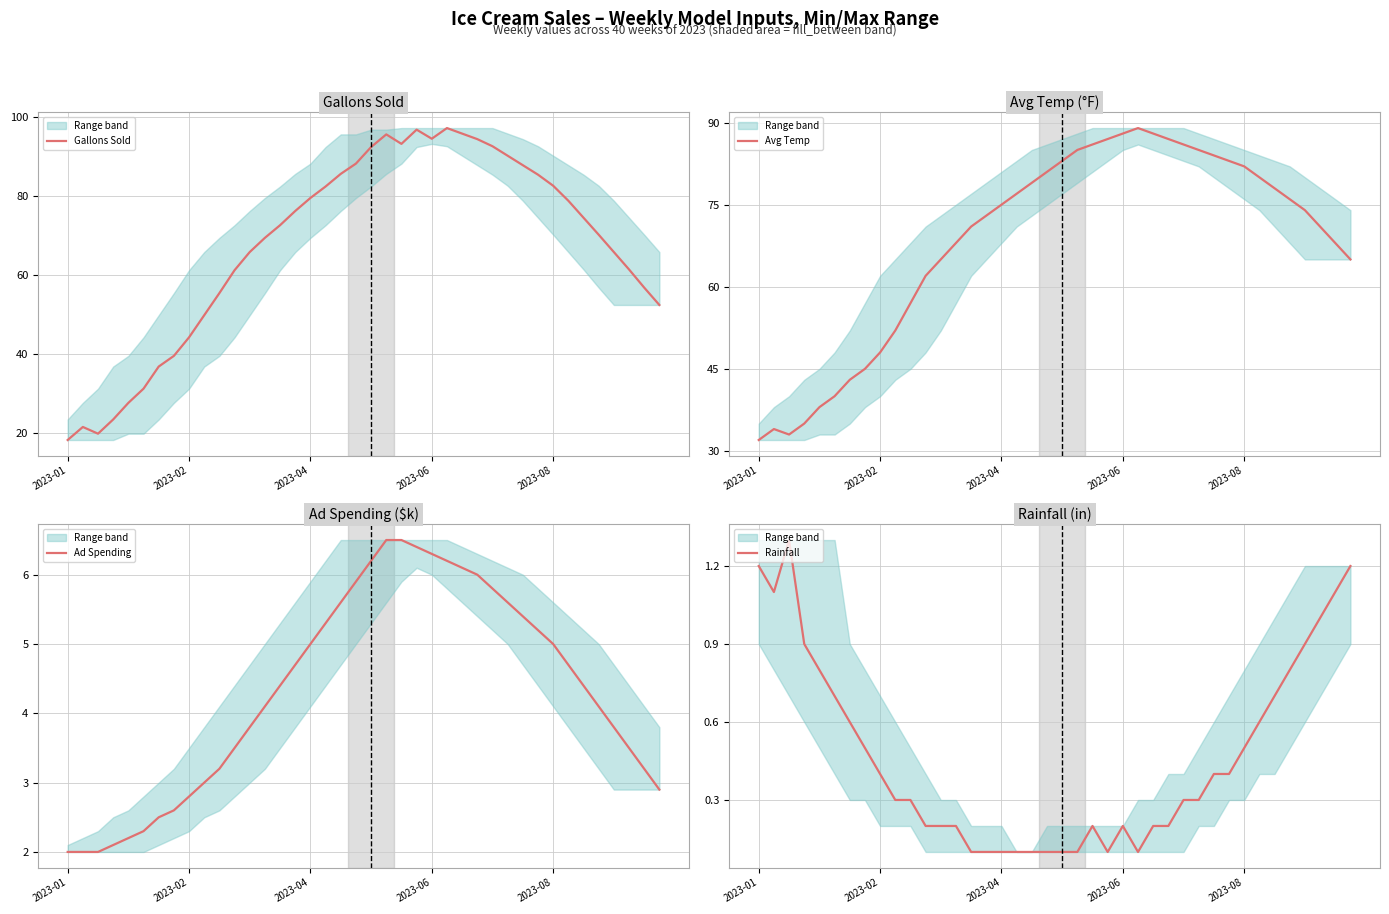

True or false: Rainfall and Gallons Sold intersect in this chart.

False